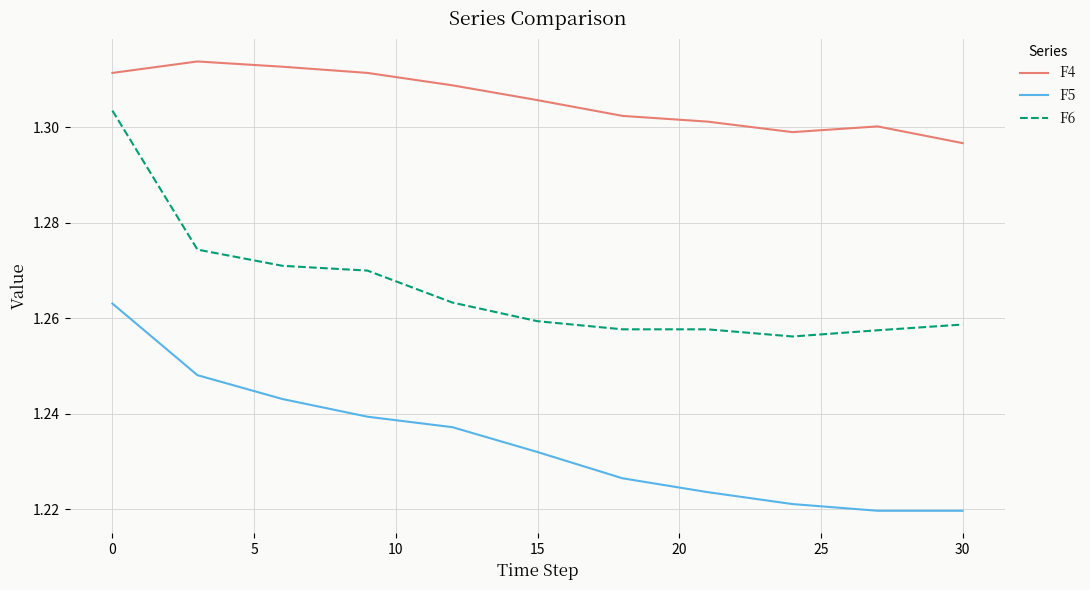

Rank the series by their average value, from highest to lowest.

F4, F6, F5